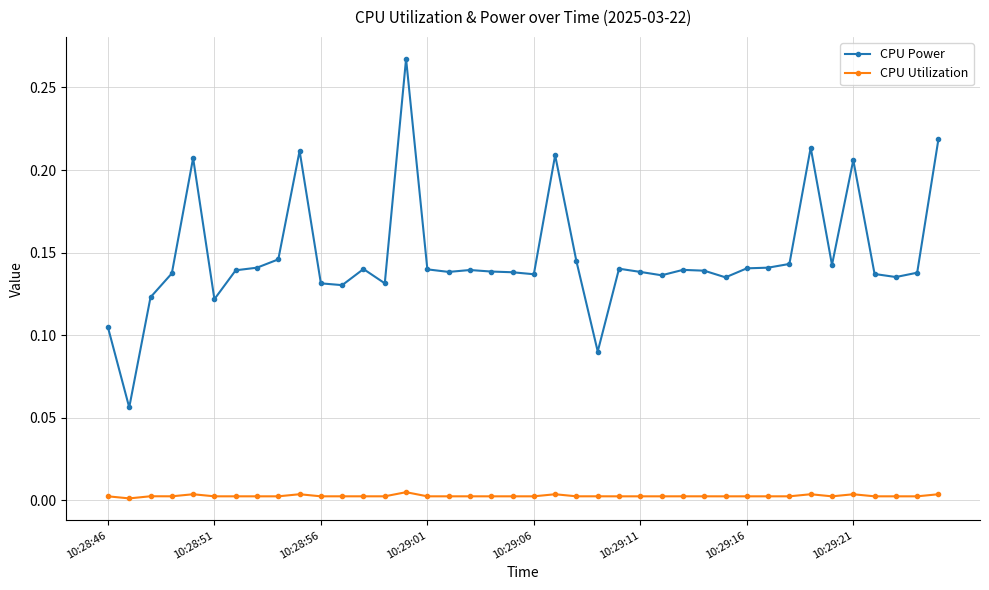

Rank the series by their maximum value, from lowest to highest.

CPU Utilization, CPU Power